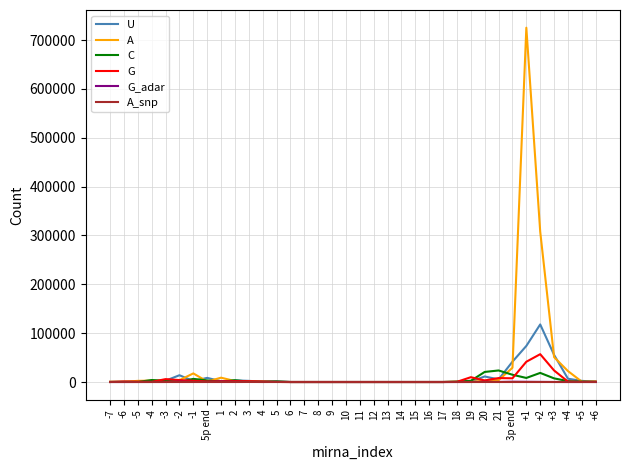

The value of A_snp at +1 is 0. True or false?

True